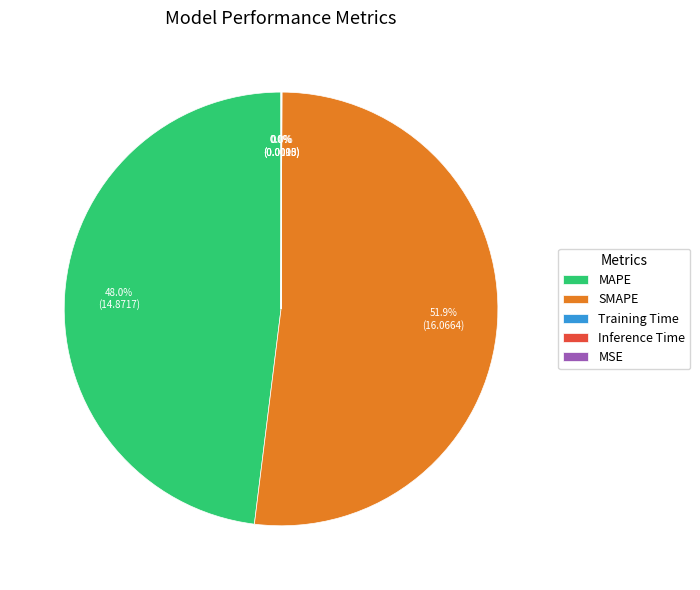

Does SMAPE represent more than half of the total?

Yes